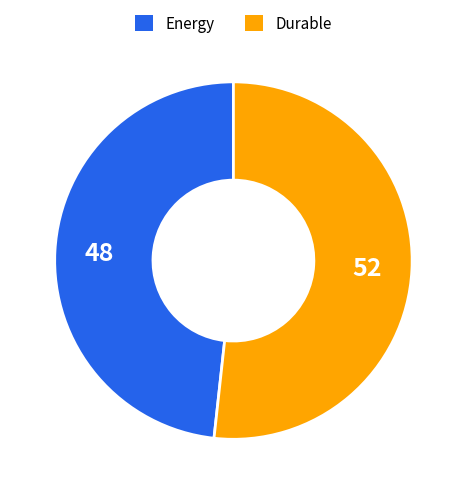

Do Energy and Durable together represent more than half of the pie?

Yes